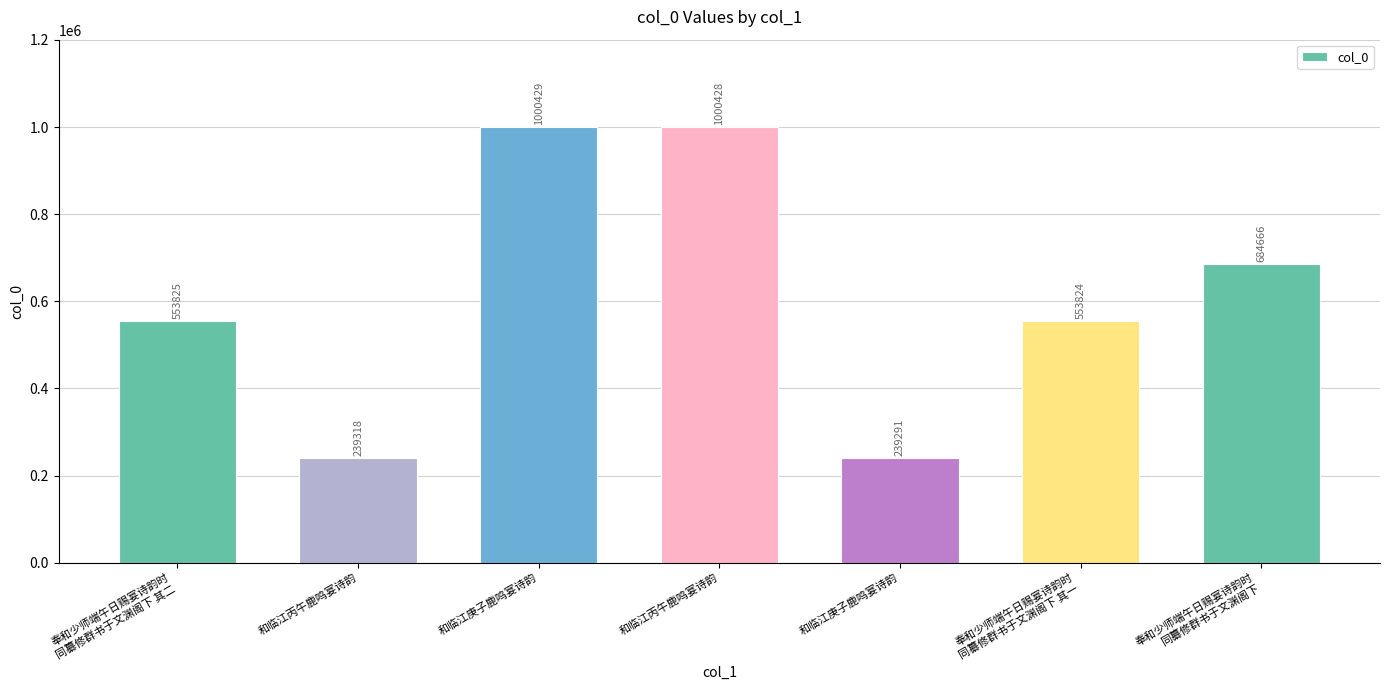

What is the approximate value at 奉和少师端午日赐宴诗韵时
同纂修群书于文渊阁下 其一, to the nearest 10?

553820